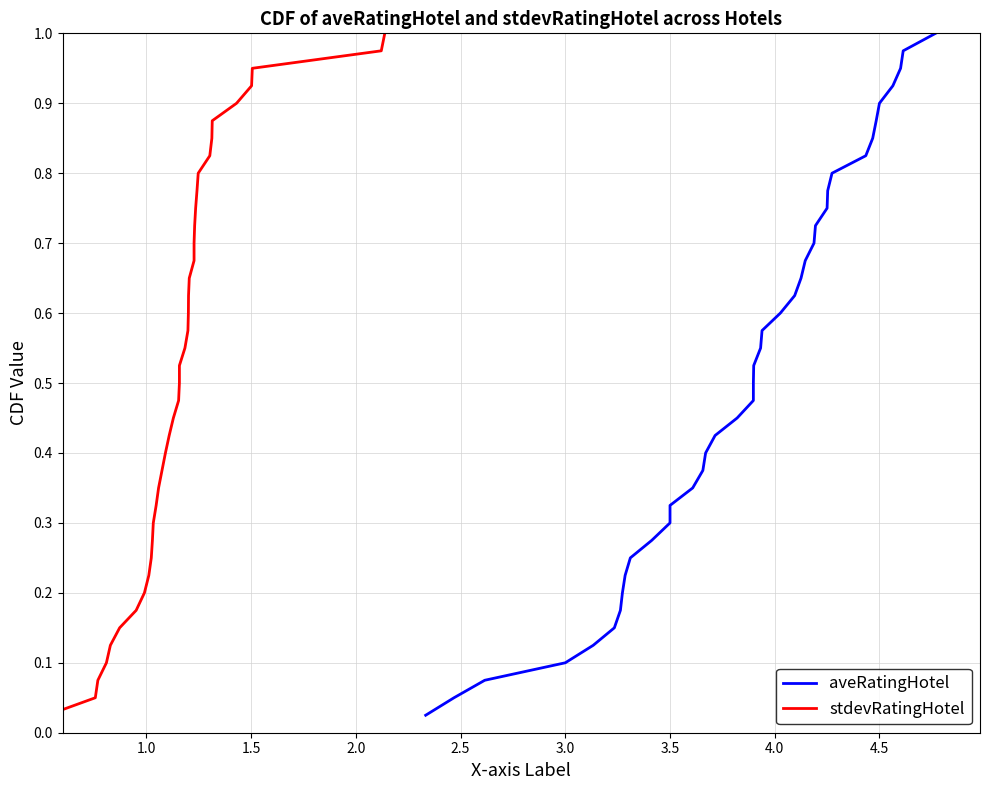

The value of aveRatingHotel at 14 is 0.6. True or false?

False